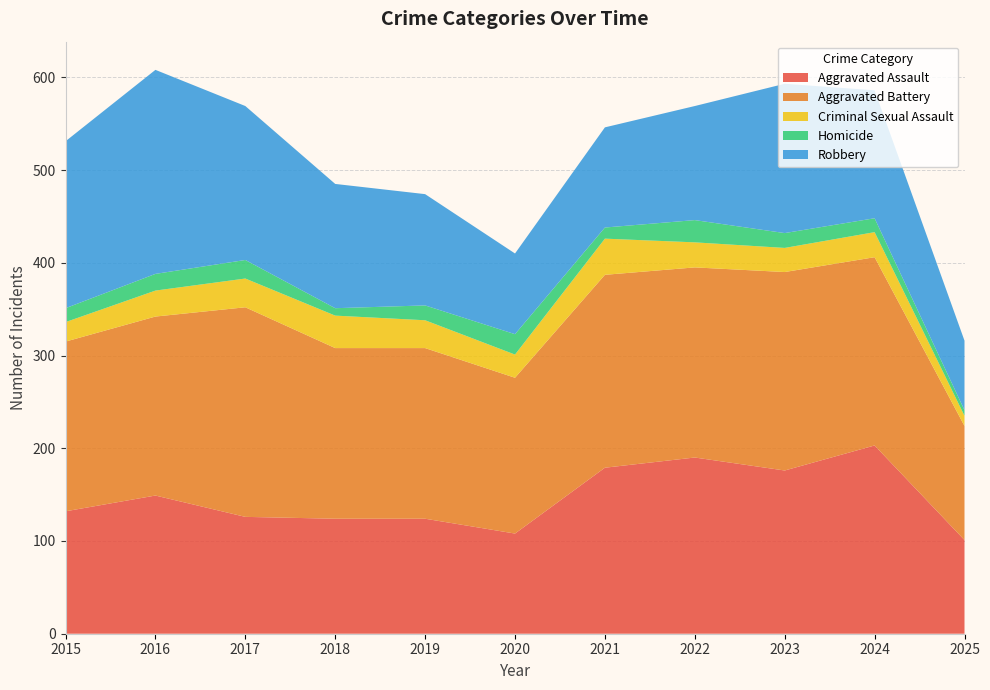

Reading left to right, extract all data points from this chart.

Aggravated Assault: 132	149	126	124	124	108	179	190	176	203	101
Aggravated Battery: 183	193	226	184	184	168	208	205	214	203	123
Criminal Sexual Assault: 21	28	31	35	30	25	39	27	26	27	11
Homicide: 15	18	20	8	16	22	12	24	16	15	6
Robbery: 180	220	166	134	120	87	108	123	161	138	75